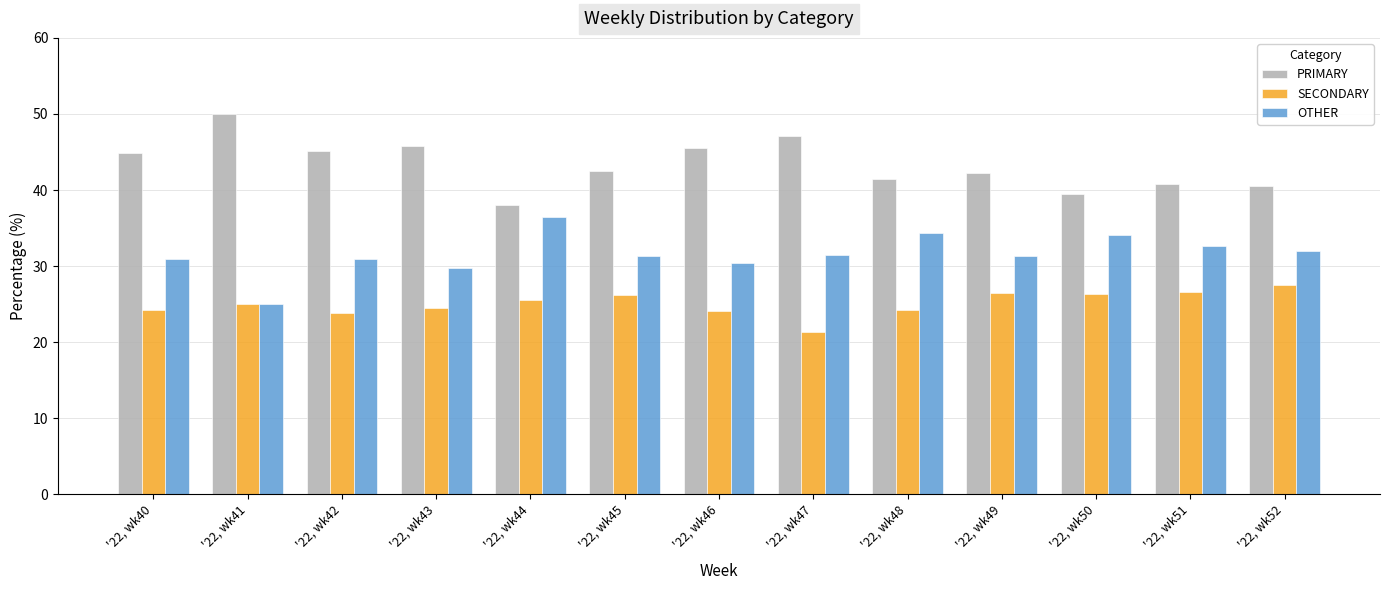

What is the sum of the SECONDARY values at '22, wk47 and '22, wk43?

45.9